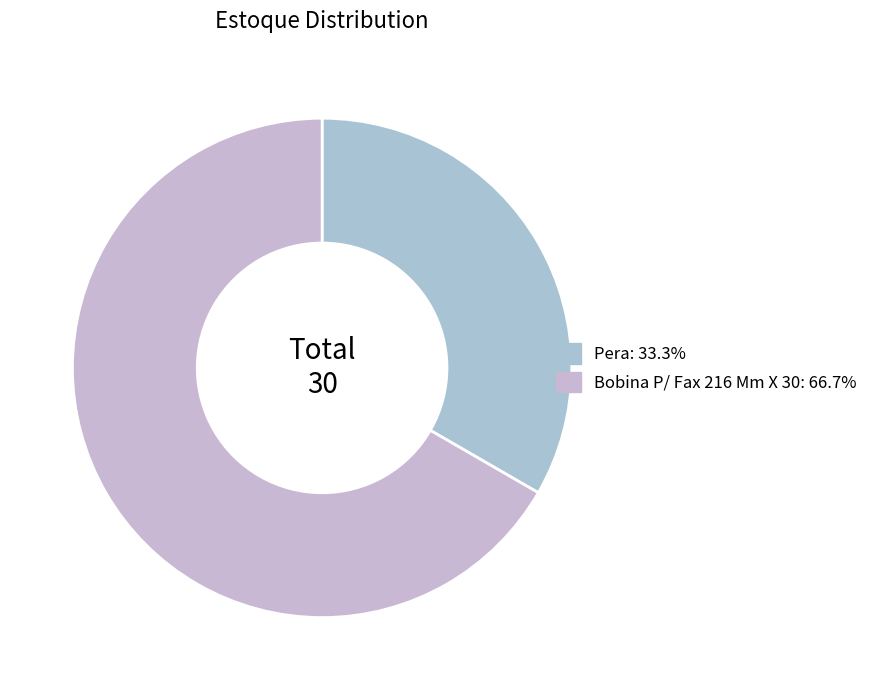

Does any single category account for the majority?

Yes